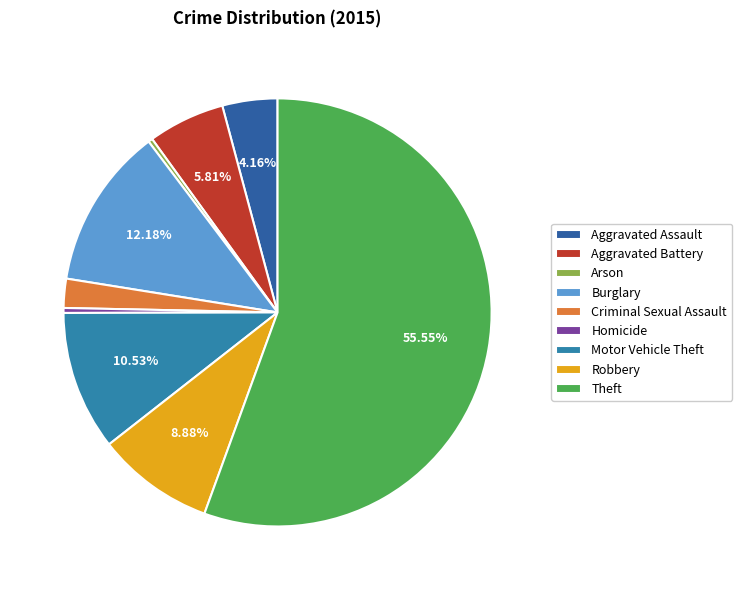

Do Burglary and Criminal Sexual Assault together represent more than half of the pie?

No